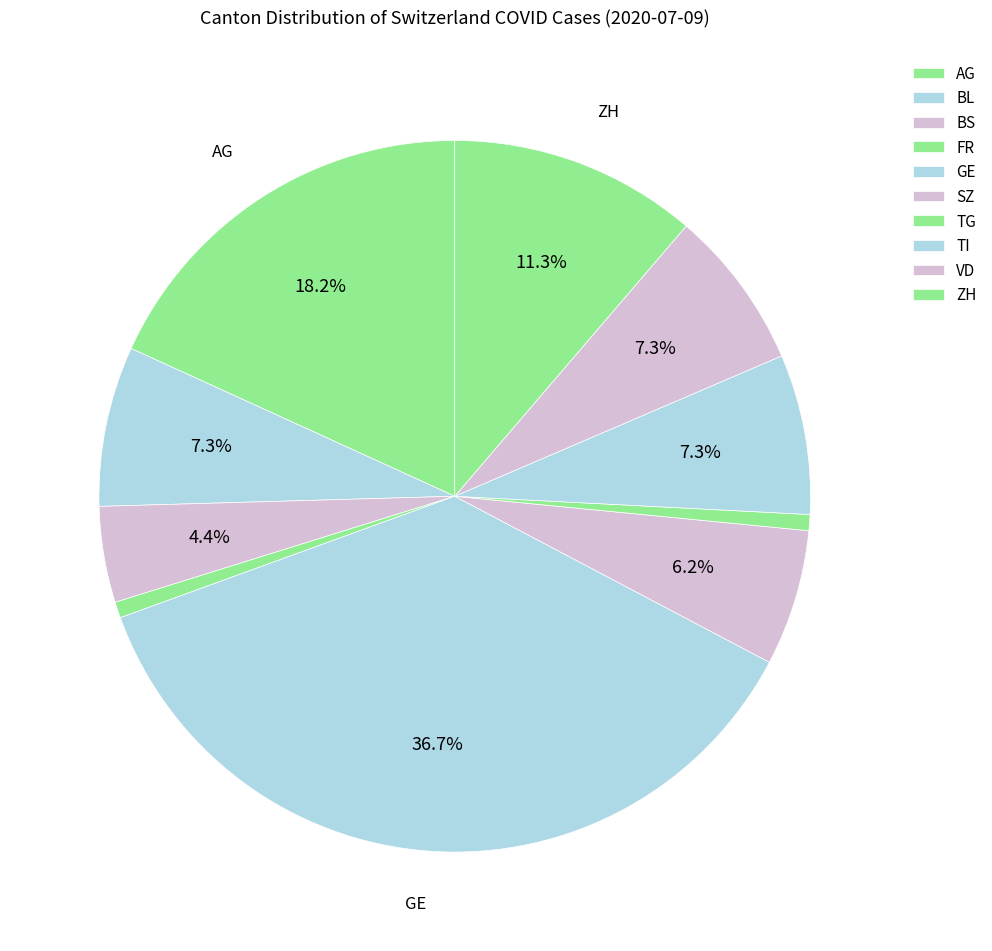

Is there a majority slice in this chart?

No